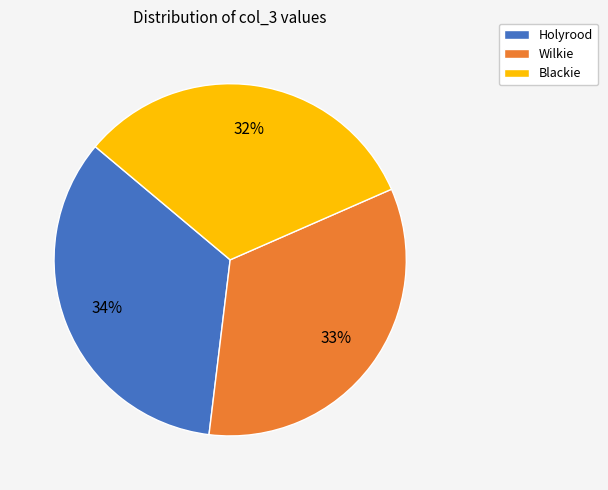

Which slice is the smallest?

Blackie